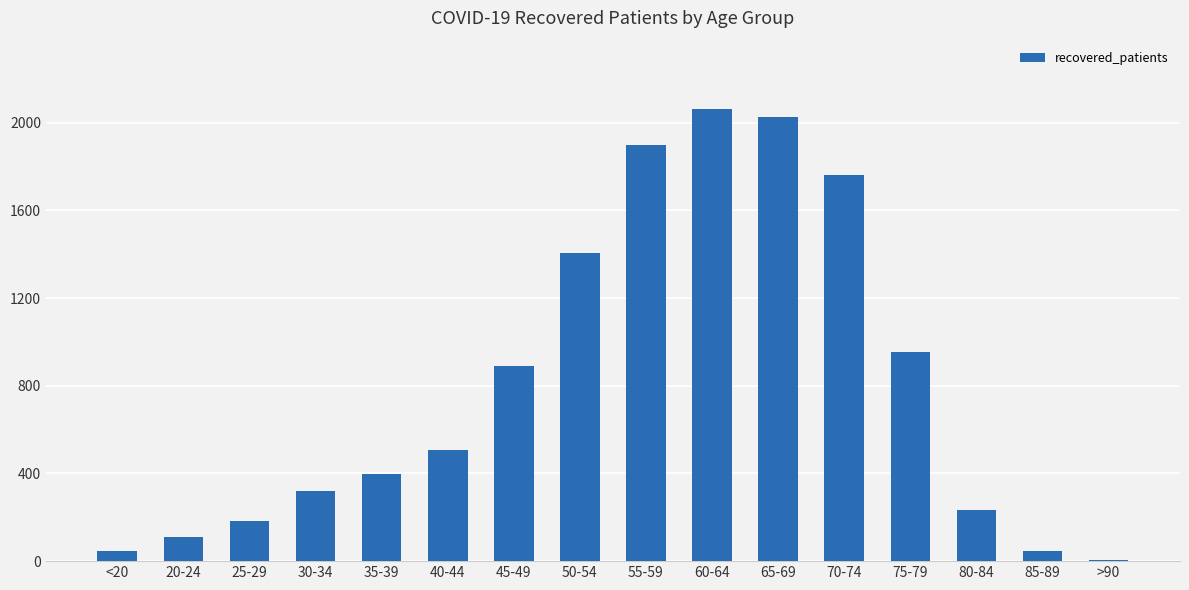

Is it true that the value at 25-29 is 184?

True